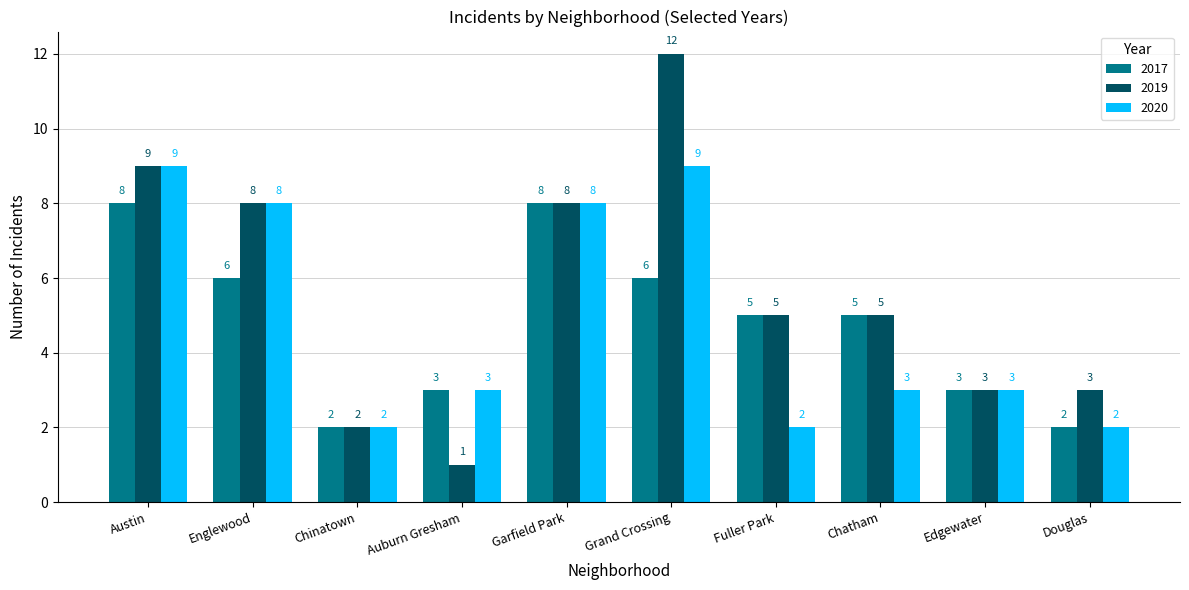

Reading left to right, list all the values displayed in this chart.

2017: 8	6	2	3	8	6	5	5	3	2
2019: 9	8	2	1	8	12	5	5	3	3
2020: 9	8	2	3	8	9	2	3	3	2